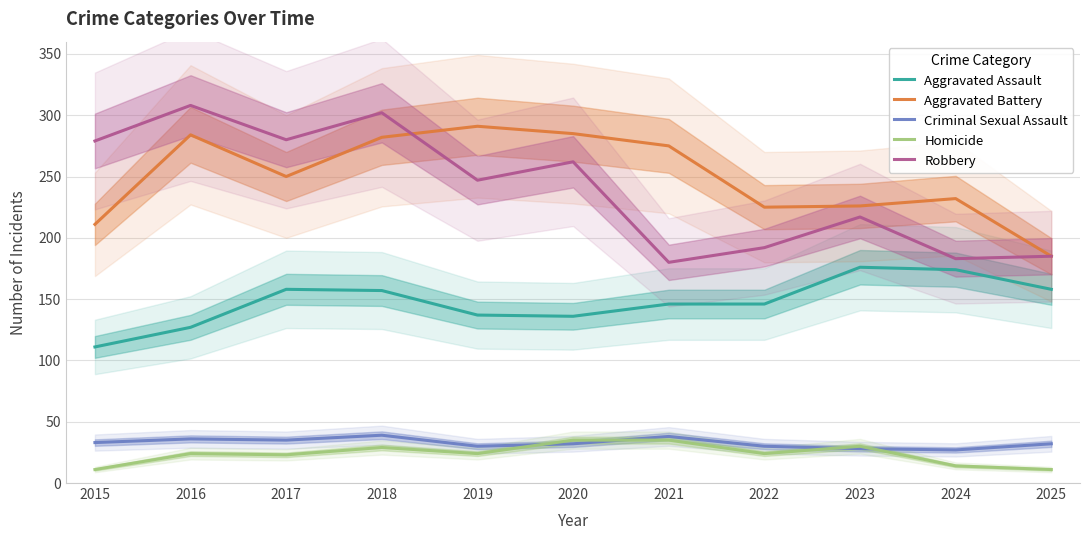

Is the value of Aggravated Assault at 2021 greater than the value of Criminal Sexual Assault at 2020?

Yes